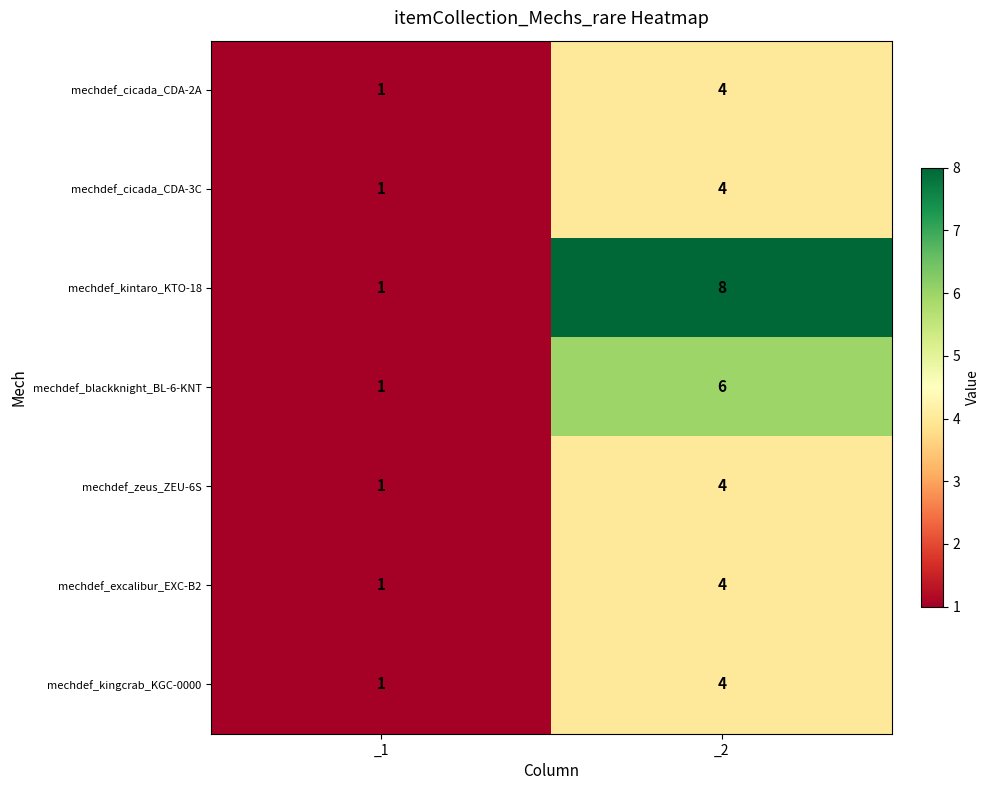

Is it true that mechdef_excalibur_EXC-B2 equals 7 at _2?

False